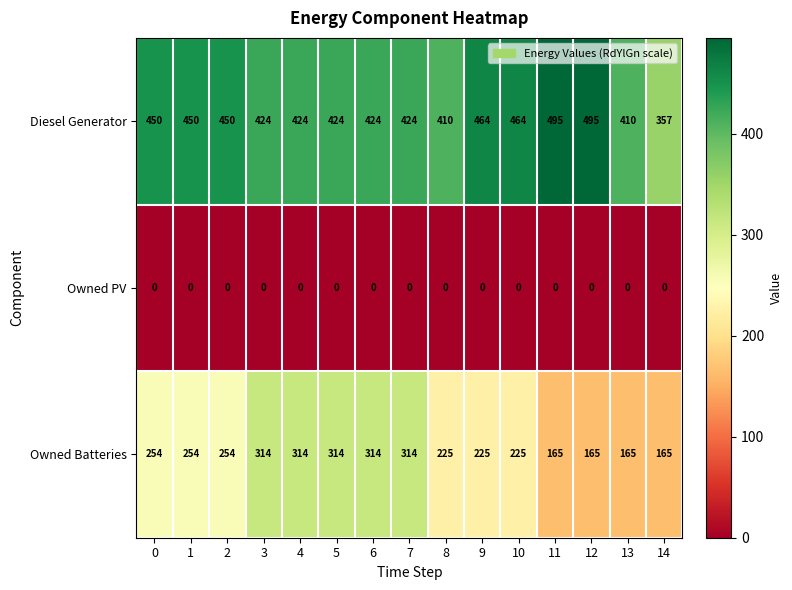

Is it true that Diesel Generator equals 495 at 11?

True